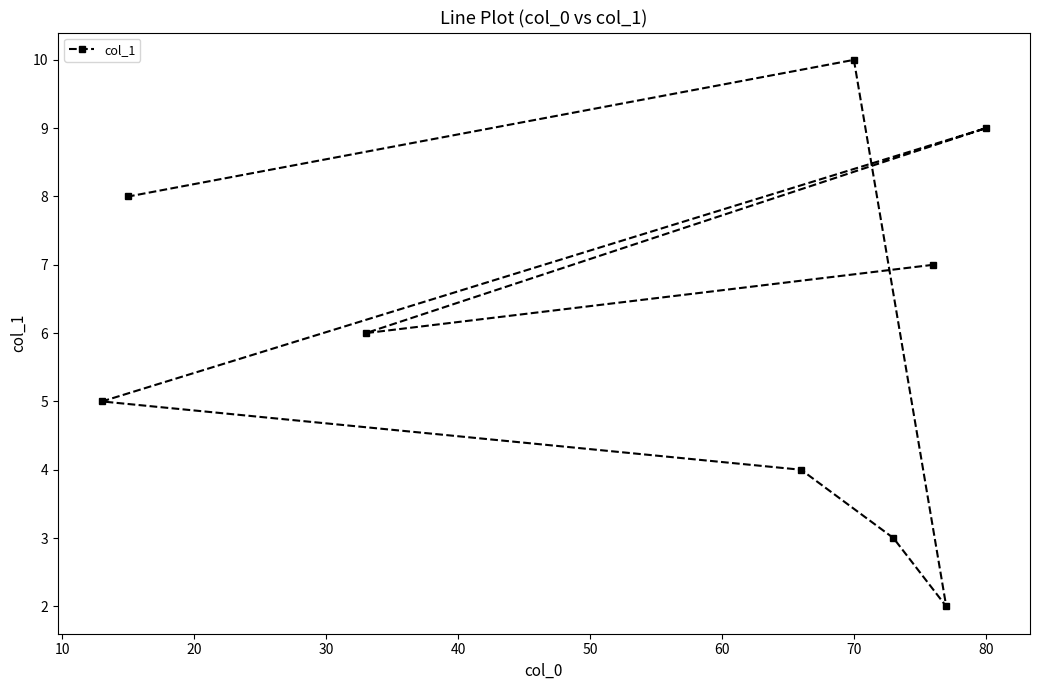

Which label corresponds to the largest value in the chart?

70